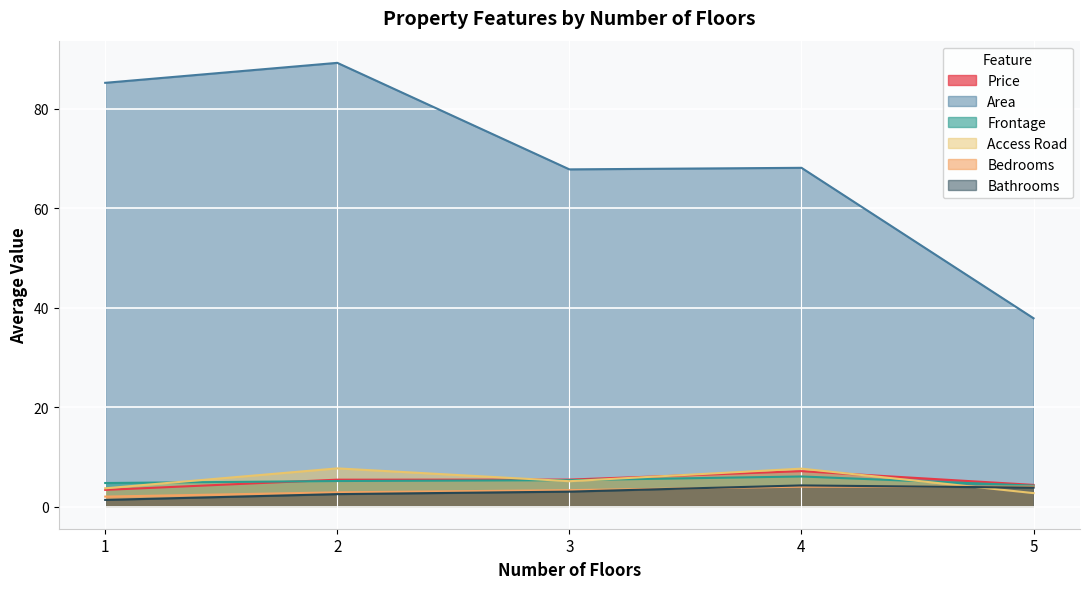

What is the sum of the Bedrooms values at 5 and 1?

6.0